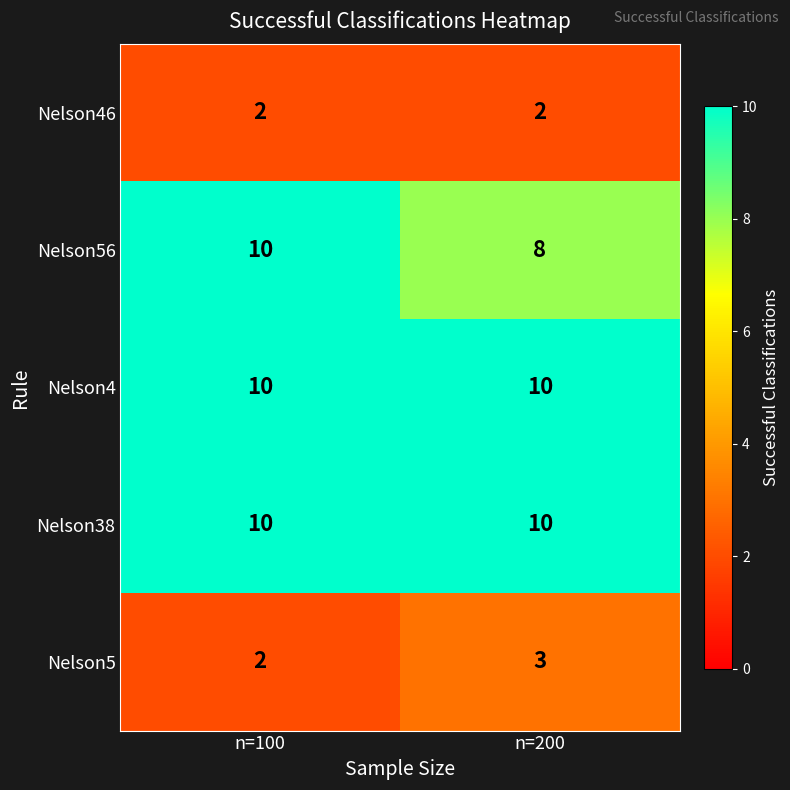

What is the maximum value shown in the chart?

10